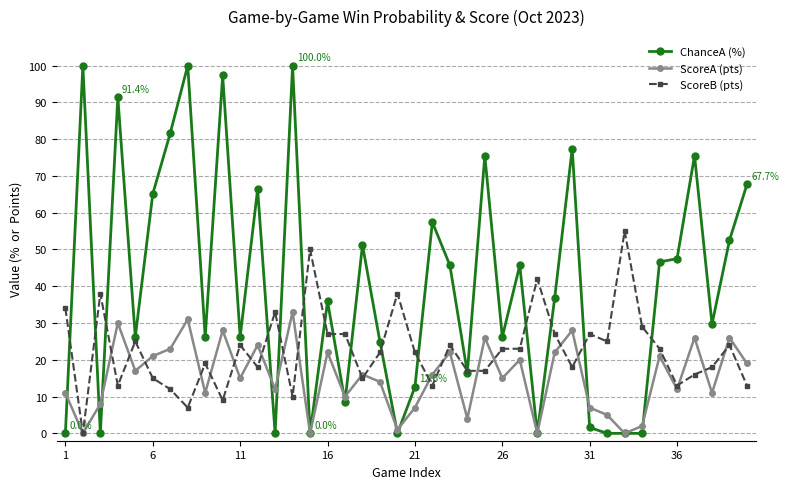

Which series has the largest total across all categories?

ChanceA (%)